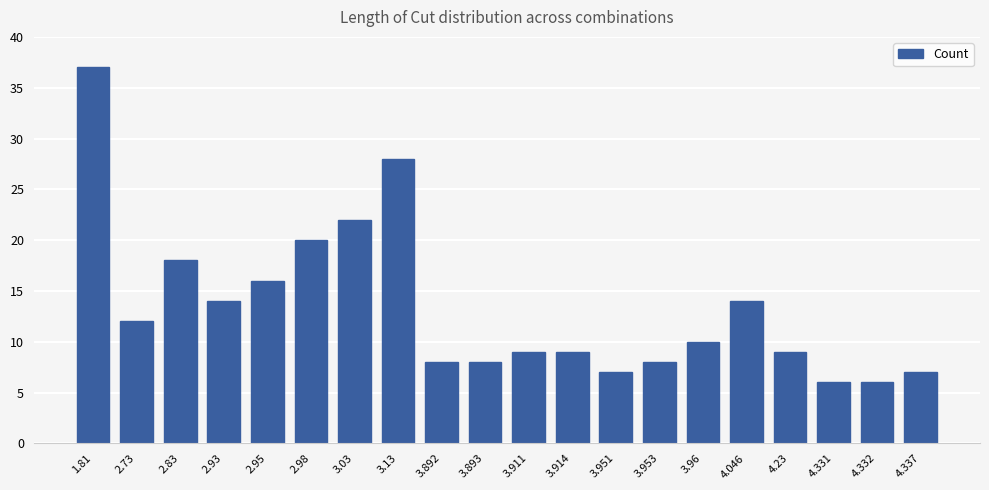

Between 4.331 and 3.914, which is larger?

3.914